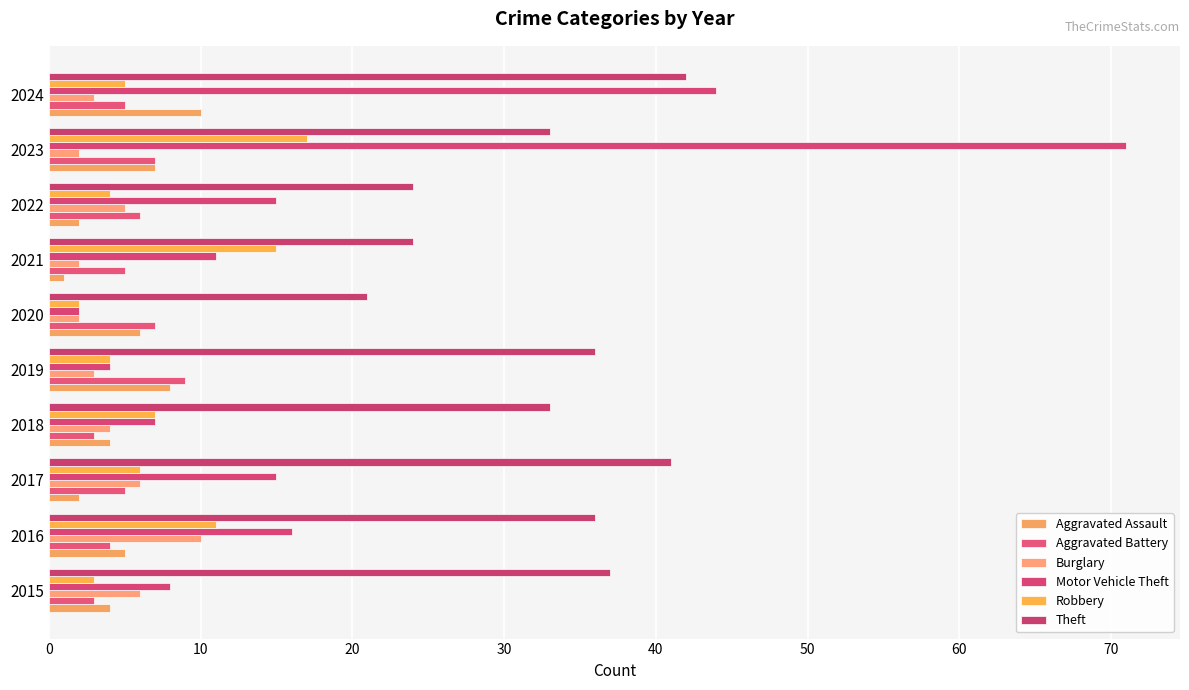

At which label is Aggravated Assault closest to 5?

2016